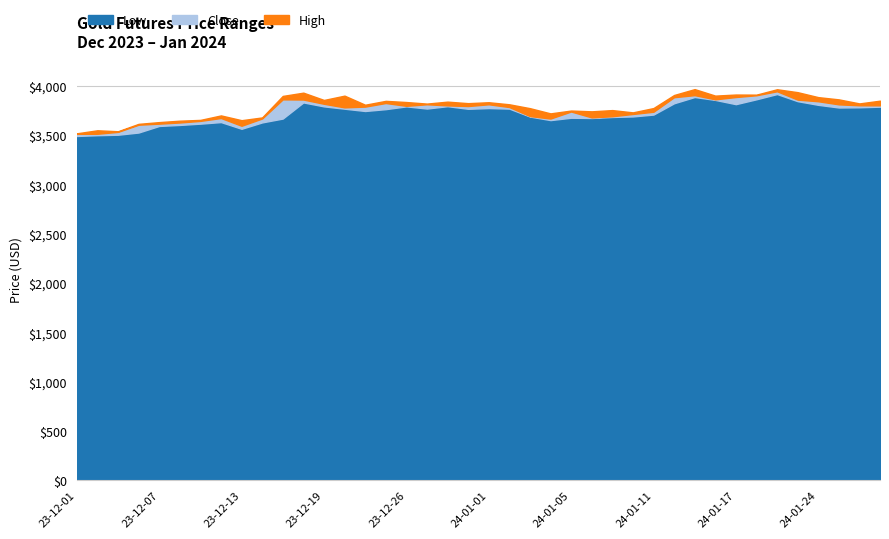

True or false: Close has a value of 1258.7 at 2023-12-15.

False